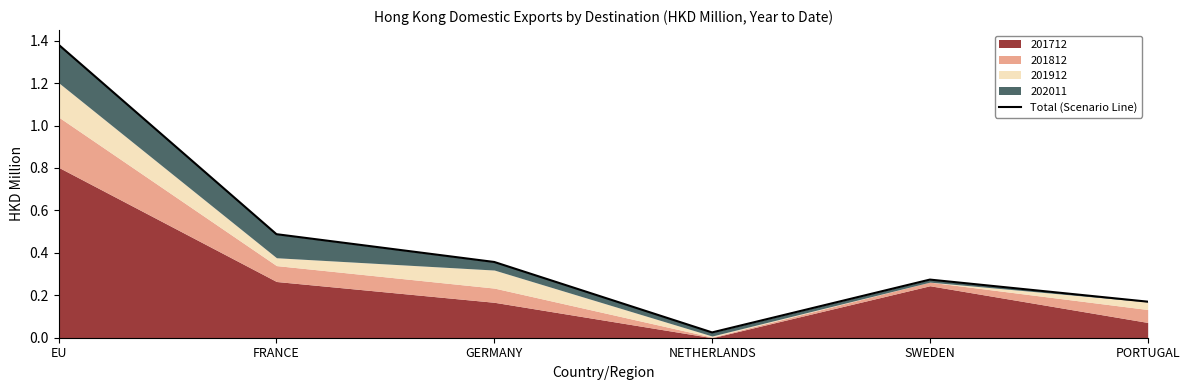

How many points are higher than both their immediate neighbors (excluding endpoints)?

1